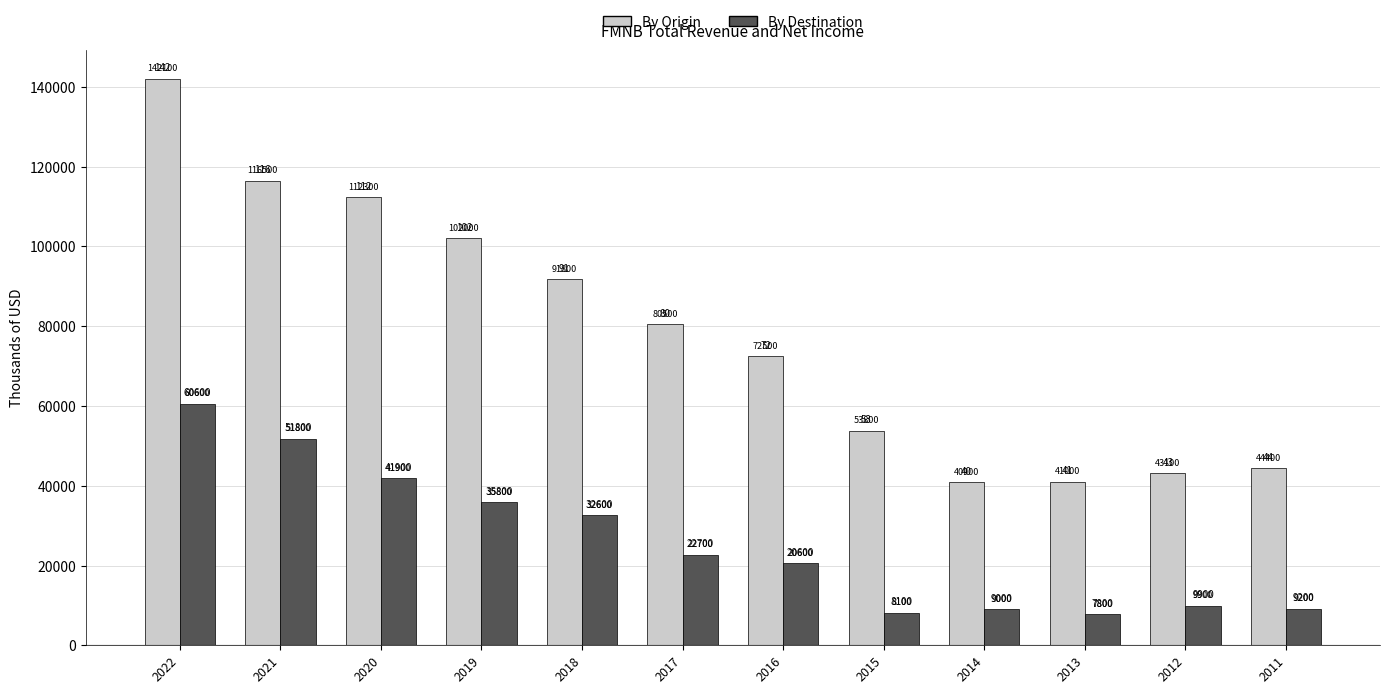

At which label is By Origin closest to 91500?

2018